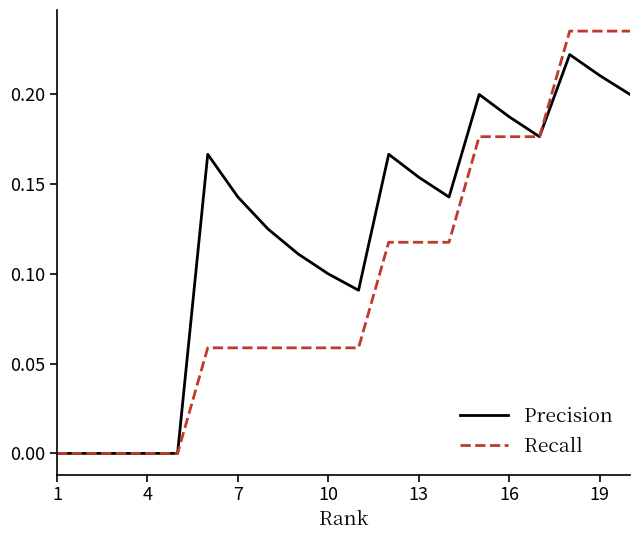

Does the chart display data point markers on the line(s)?

No